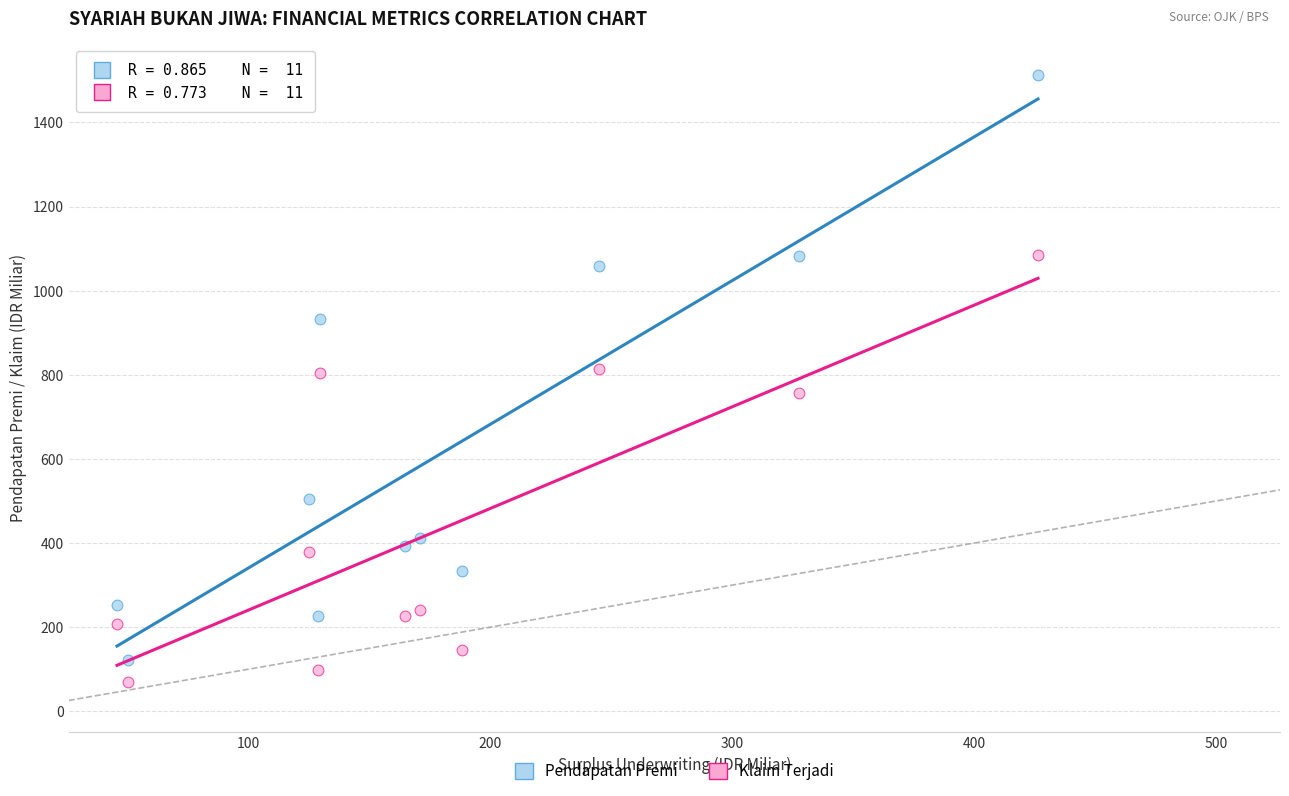

Which series has the largest Y range (max minus min)?

Pendapatan Premi